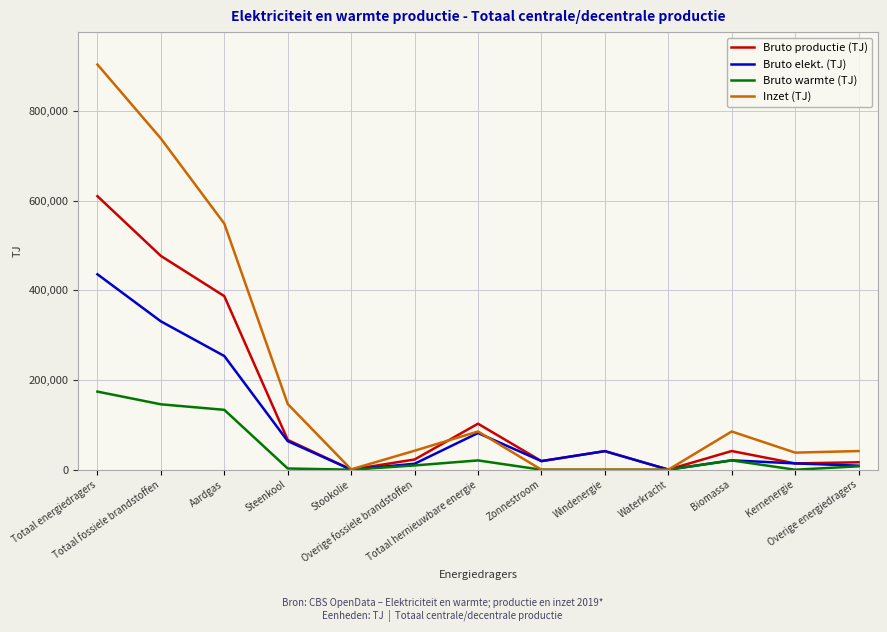

Does the chart display data point markers on the line(s)?

No